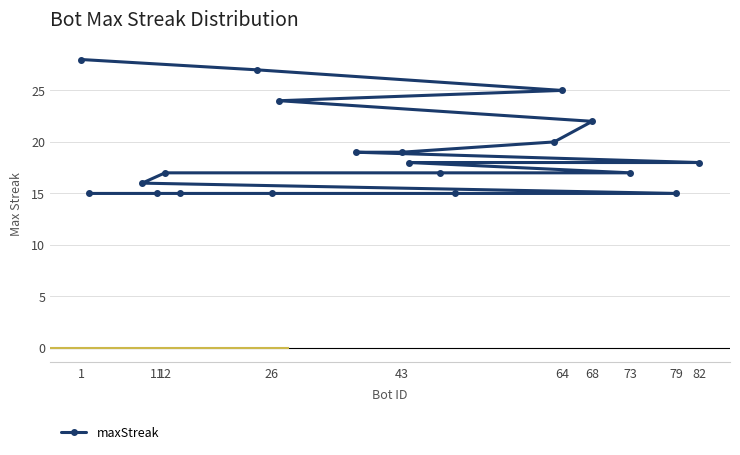

Does the chart display data point markers on the line(s)?

Yes